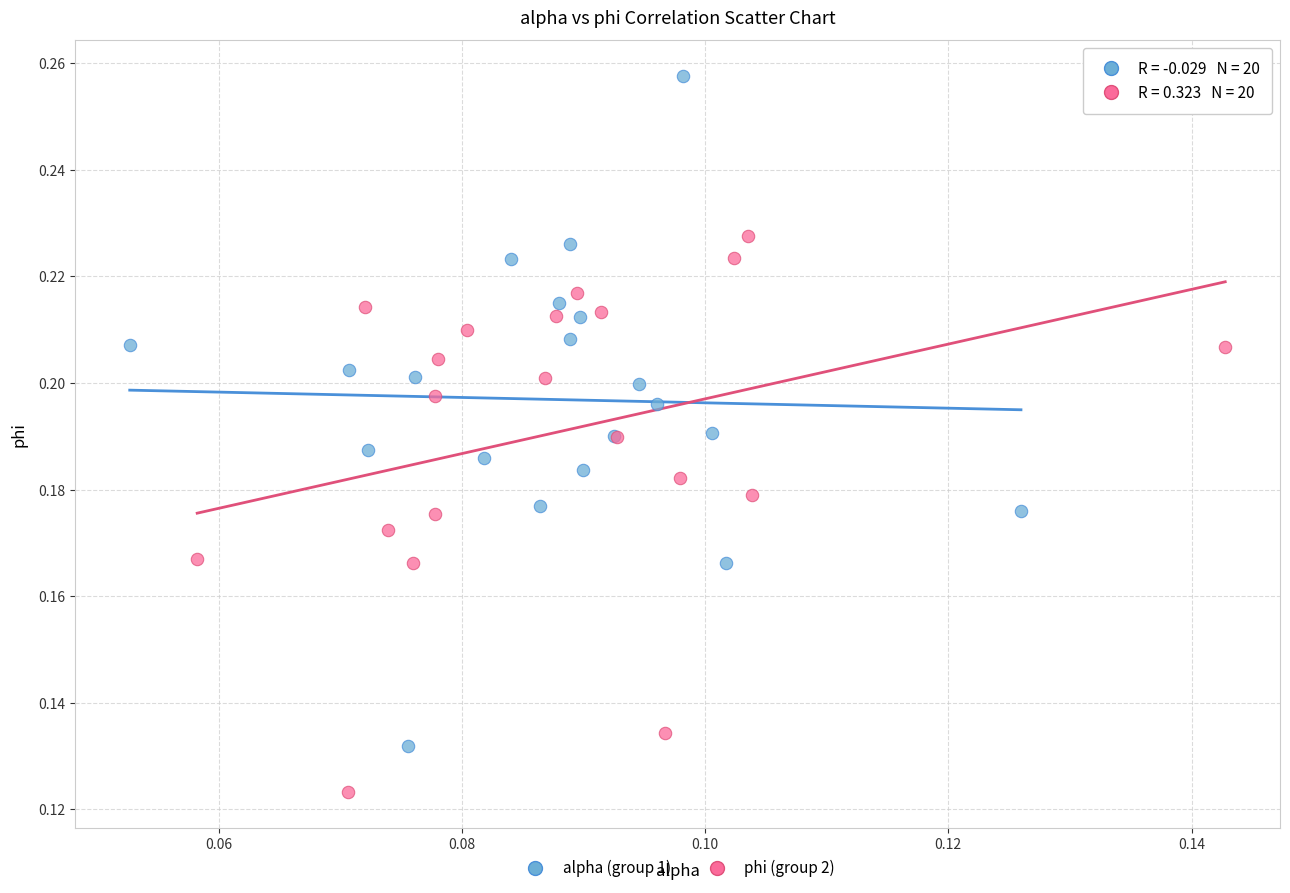

Which series has the widest spread of Y values?

alpha (group 1)